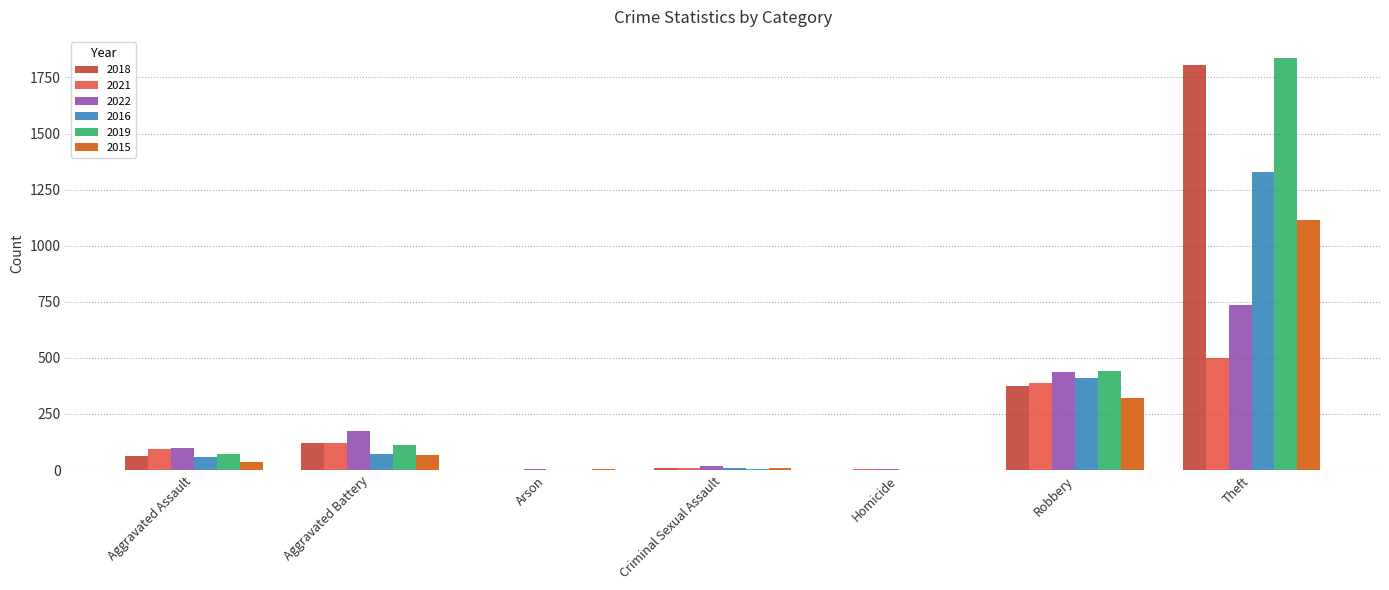

Where is 2016 nearest to the value 664?

Robbery